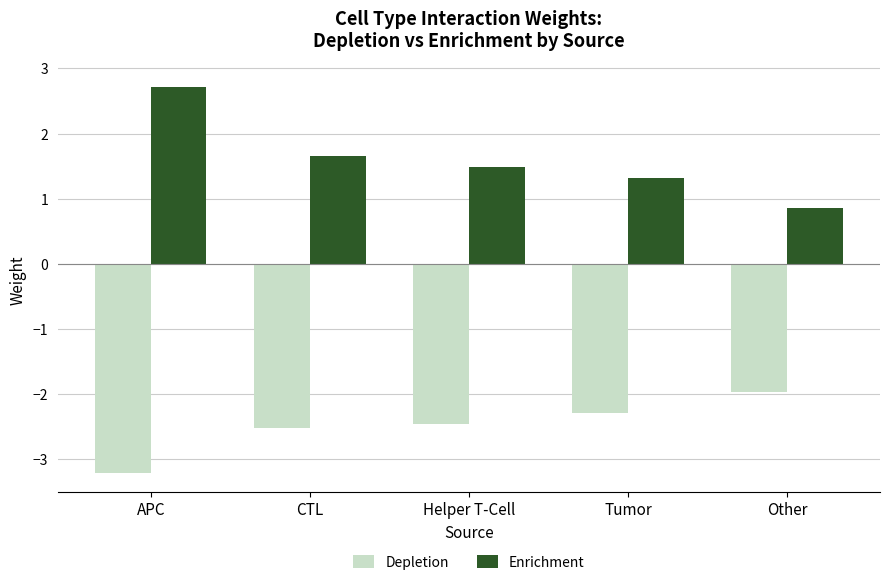

True or false: Depletion has a value of -2.3 at Tumor.

True